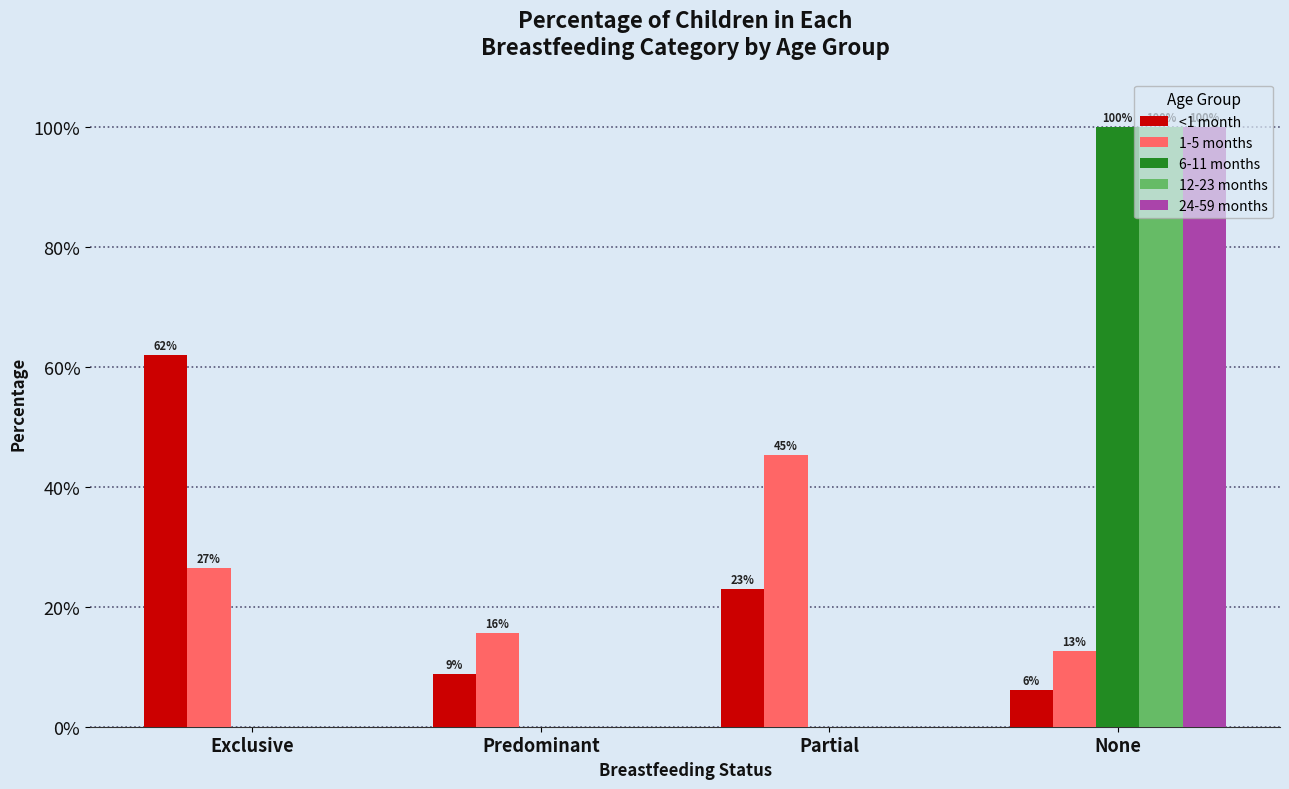

Which series has the largest total across all categories?

<1 month